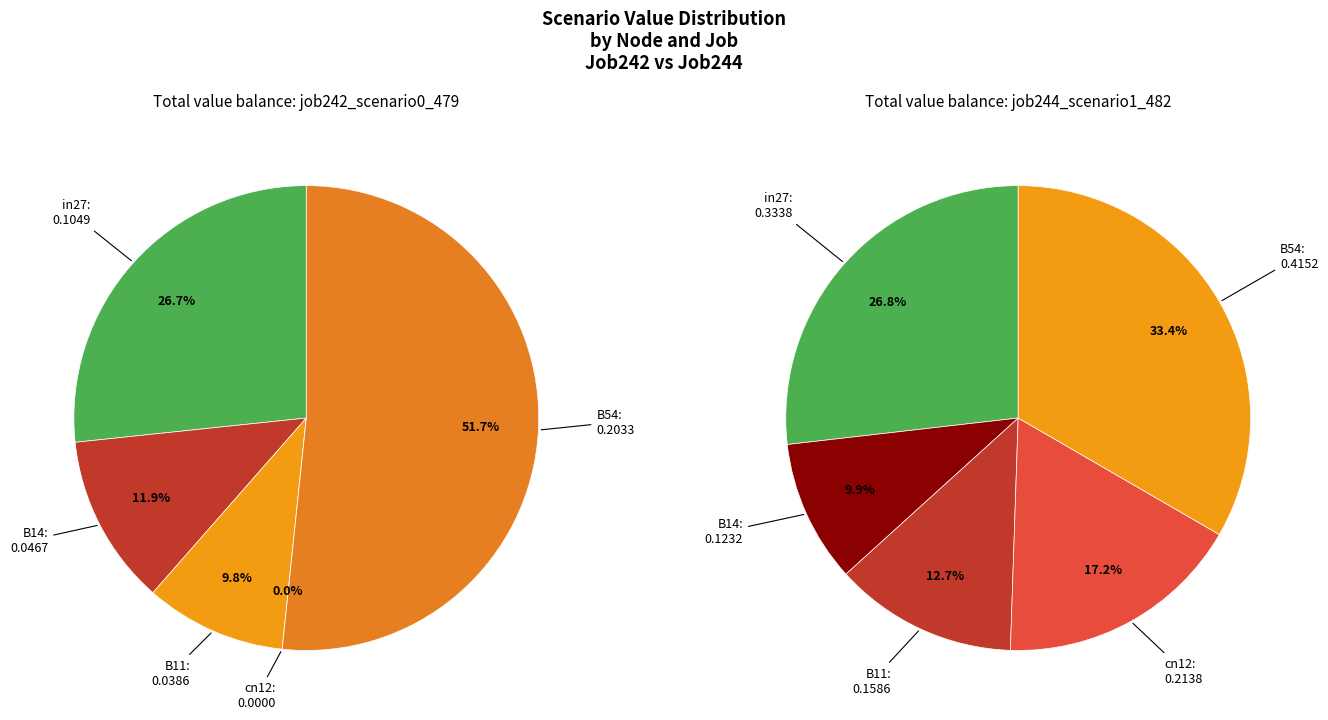

How many slices are in this pie chart?

5